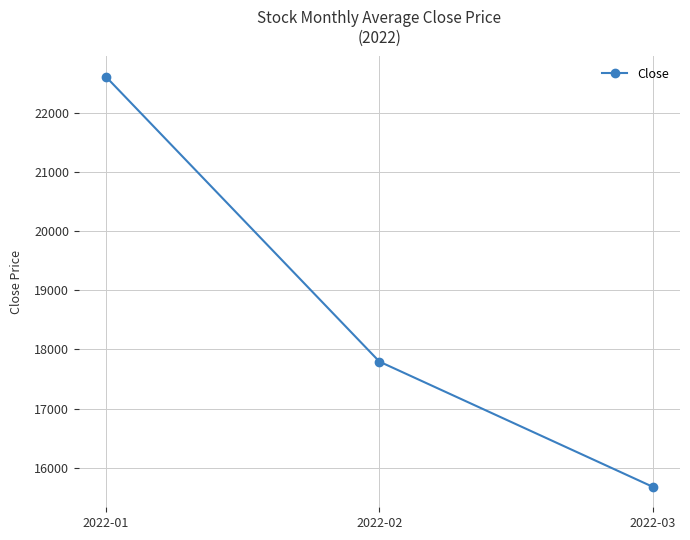

At which category does the chart reach its minimum across all series?

2022-03